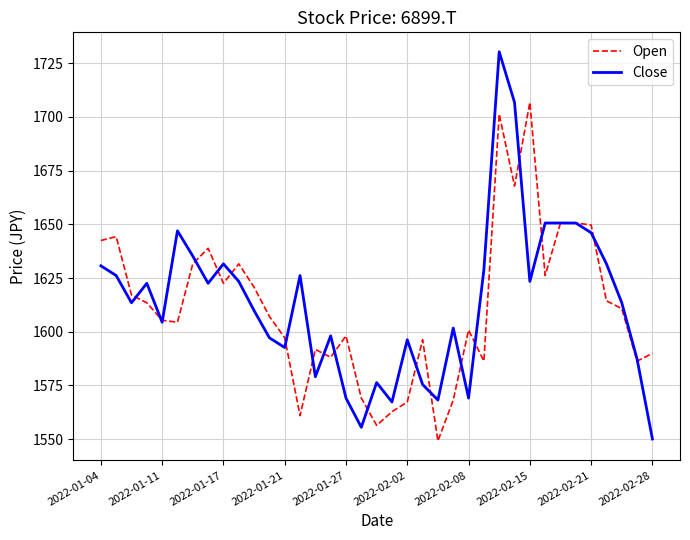

What are all the series names shown in the legend?

Open, Close